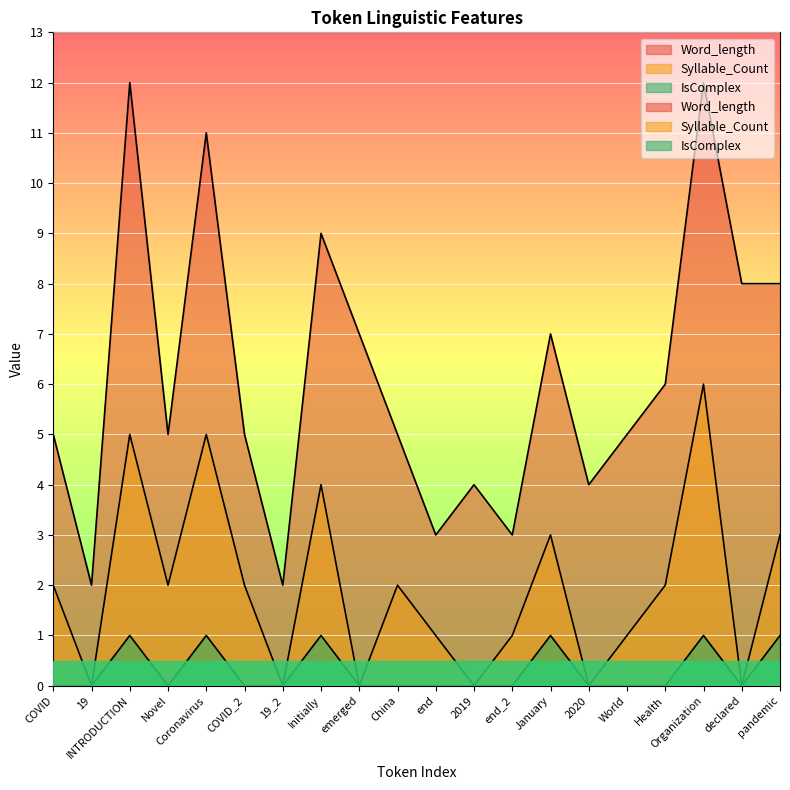

Which series changed the most between INTRODUCTION and Novel?

Word_length